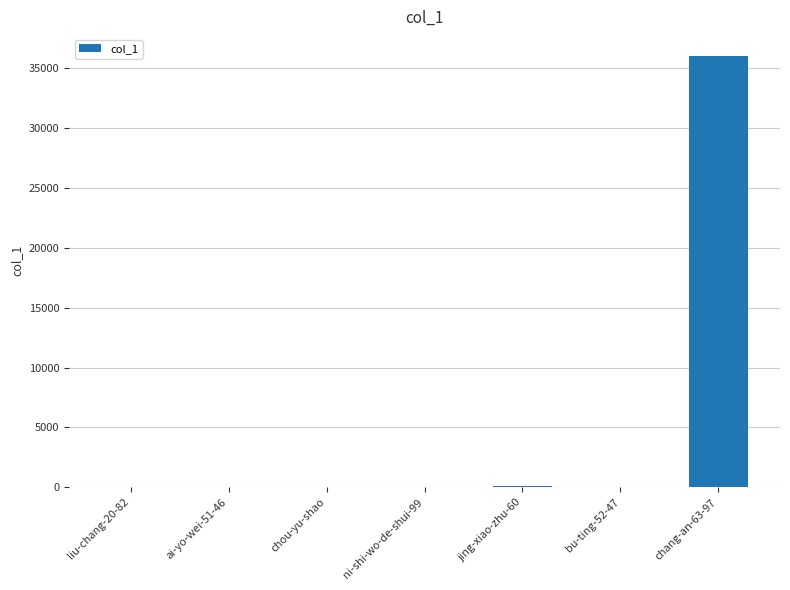

What is the sum of all values?

36168